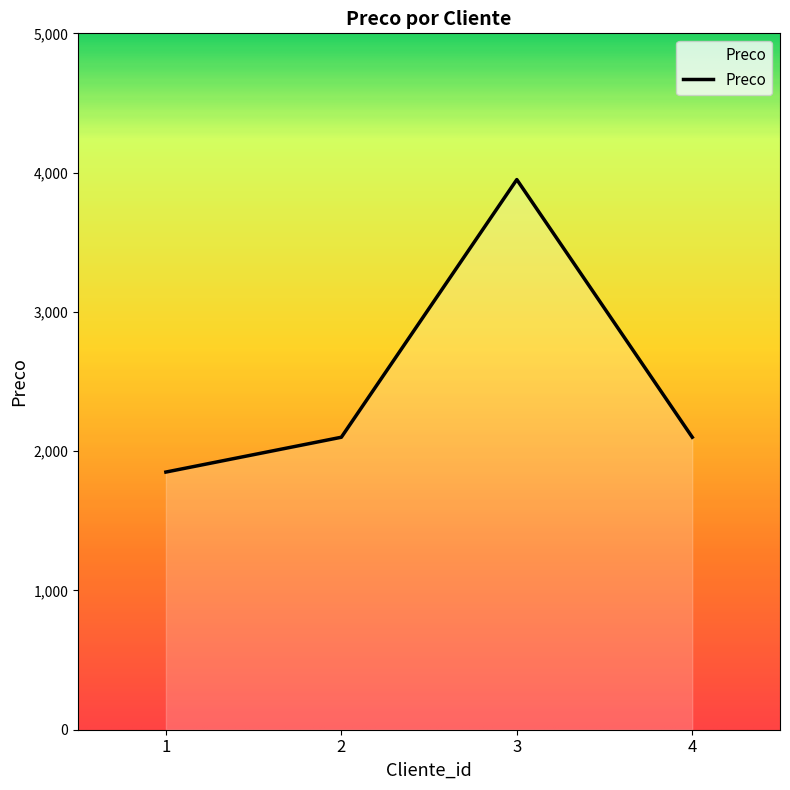

What is the ratio of the value at 3 to the value at 1?

2.1